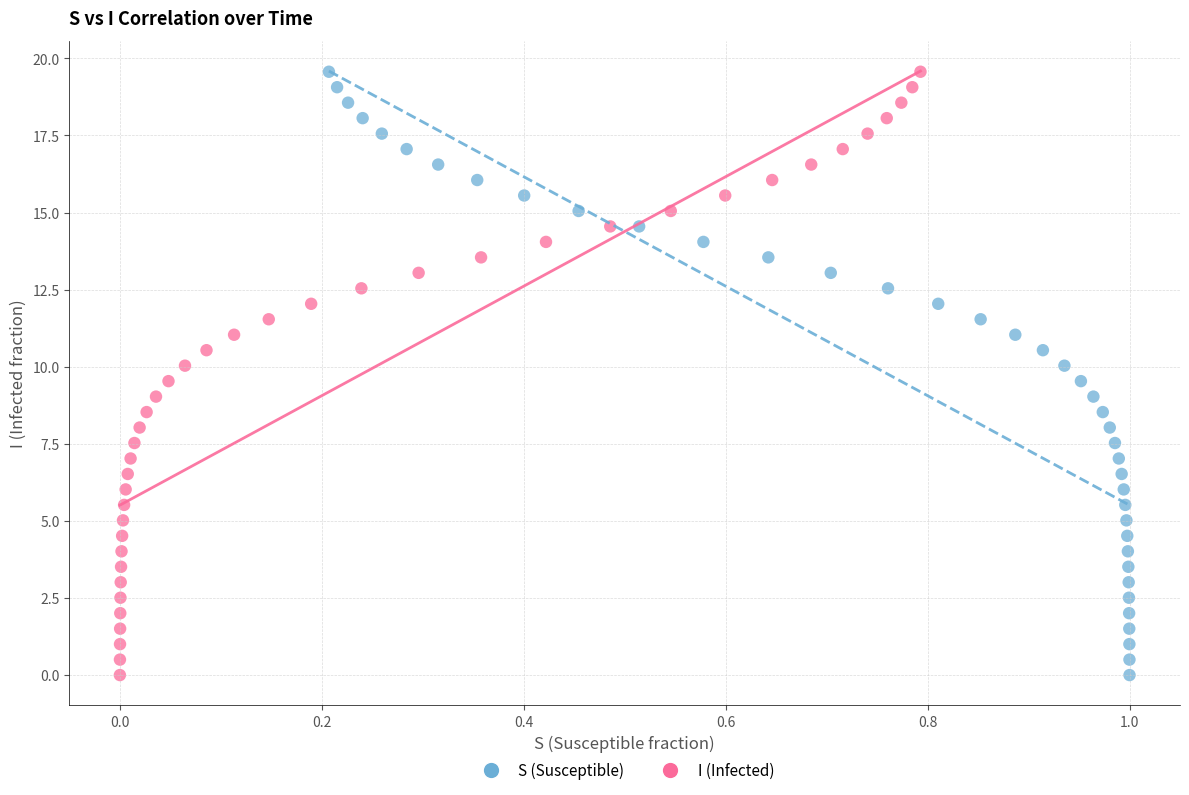

What are all the series names shown in the legend?

S (Susceptible), I (Infected)